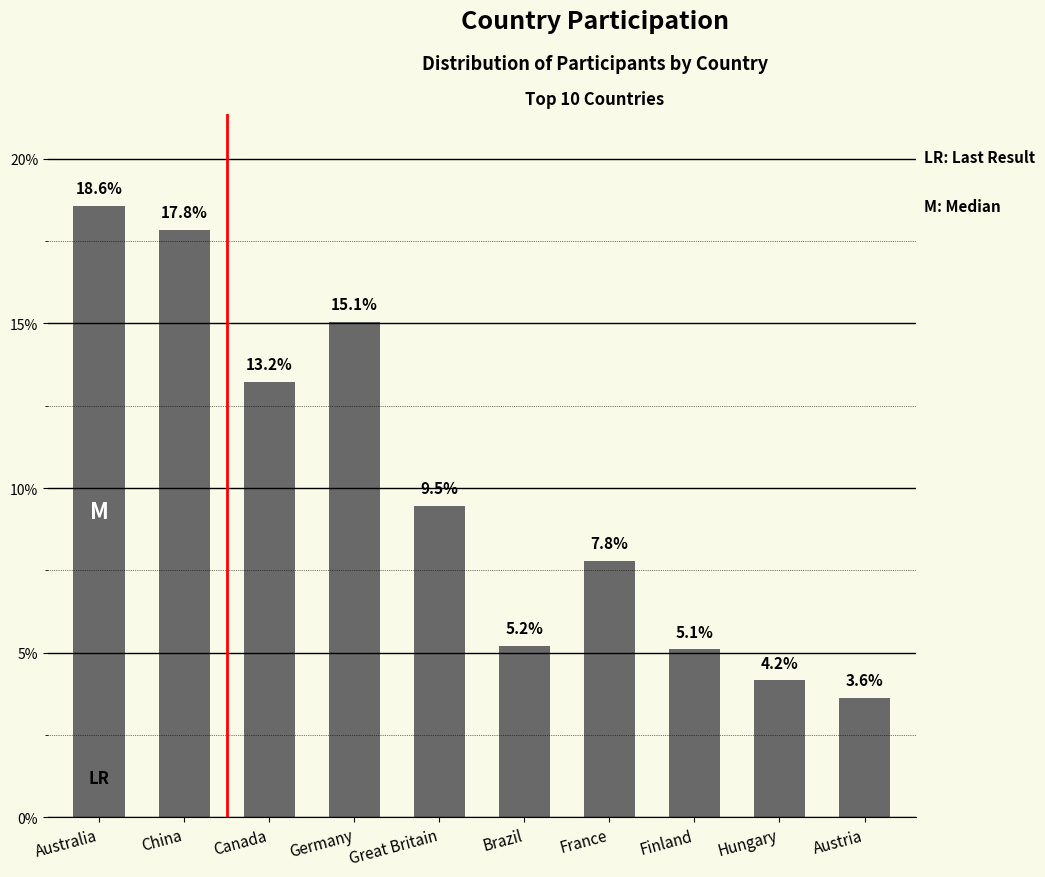

Are the bars horizontal?

No